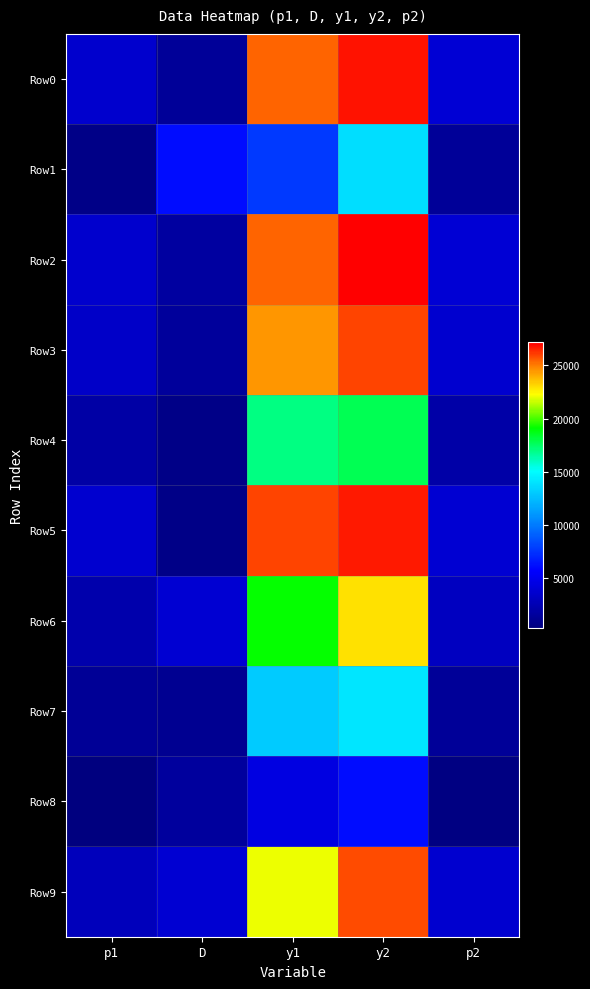

What is the total value across all series at p1?

23800.1